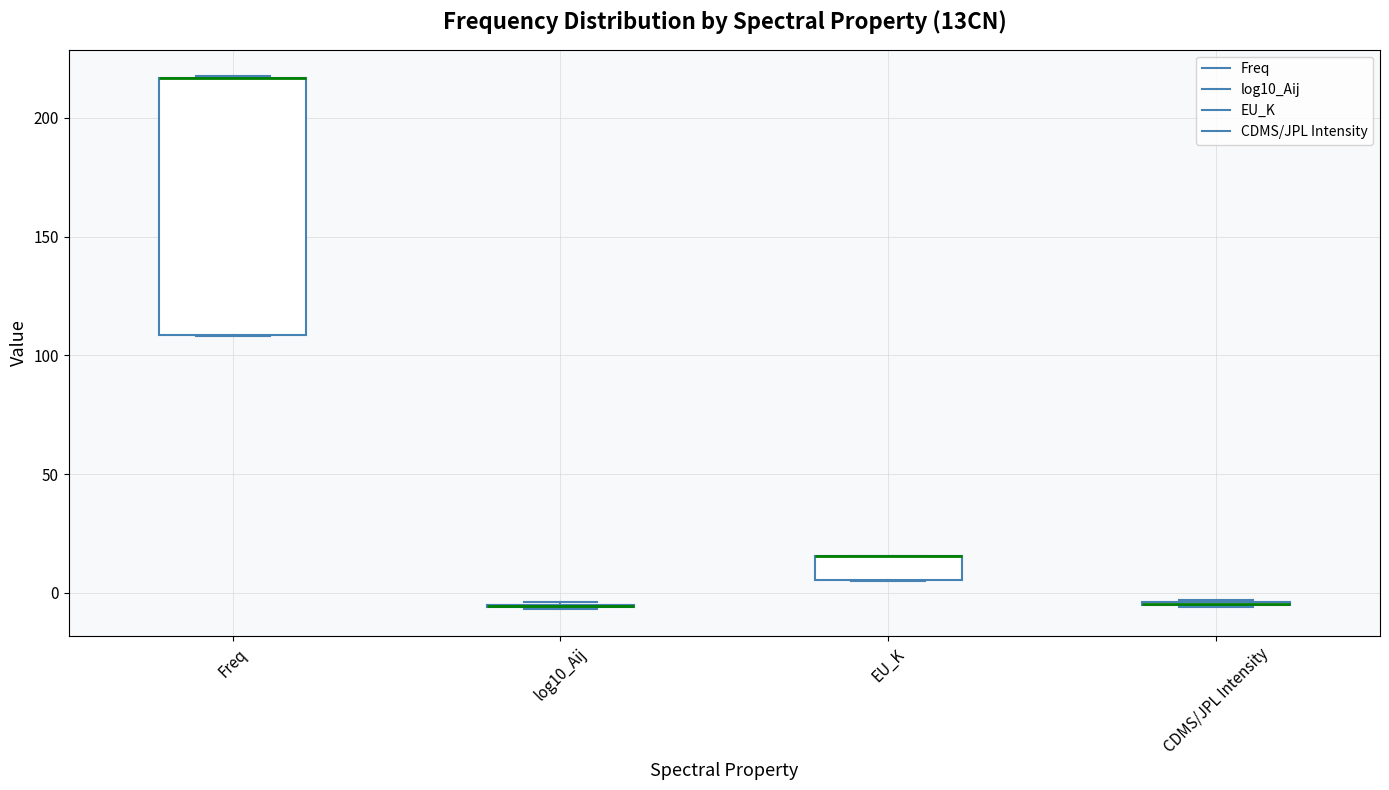

Reading left to right, read every box against the y-axis: the position of its median line, the range the box covers, and the ends of its whiskers. The values are not printed on the chart, so give them approximately, as read against the axis.

Freq: median 215 (drawn on the box's upper edge), box 110 to 215, whiskers 110 to 215
log10_Aij: box collapsed to a line at -5, whiskers -5 to -5
EU_K: median 15 (drawn on the box's upper edge), box 5 to 15, whiskers 5 to 15
CDMS/JPL Intensity: box collapsed to a line at -5, whiskers -5 to -5